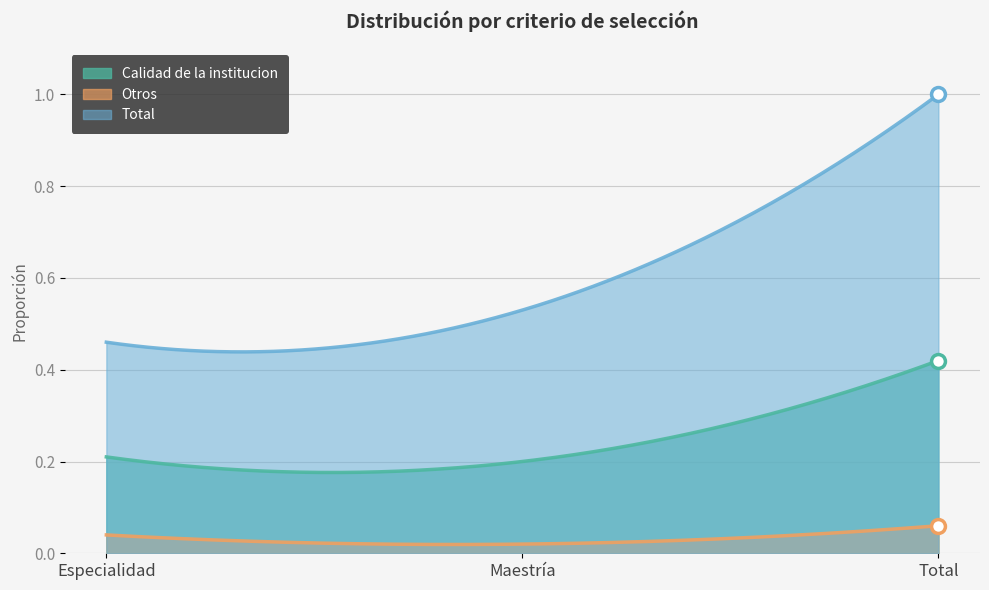

At how many categories does at least one series exceed 0?

300